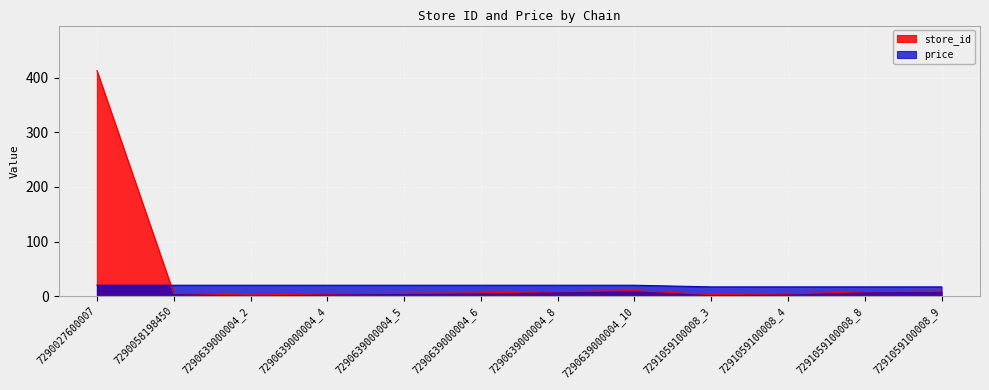

Between which two adjacent categories do store_id and price first intersect?

7290027600007 and 7290058198450